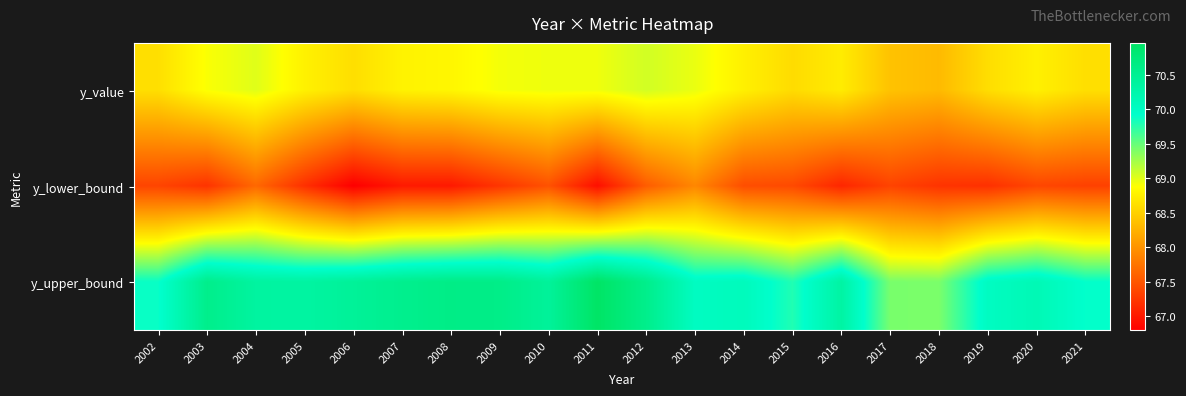

Which category has the lowest value across all series?

2006